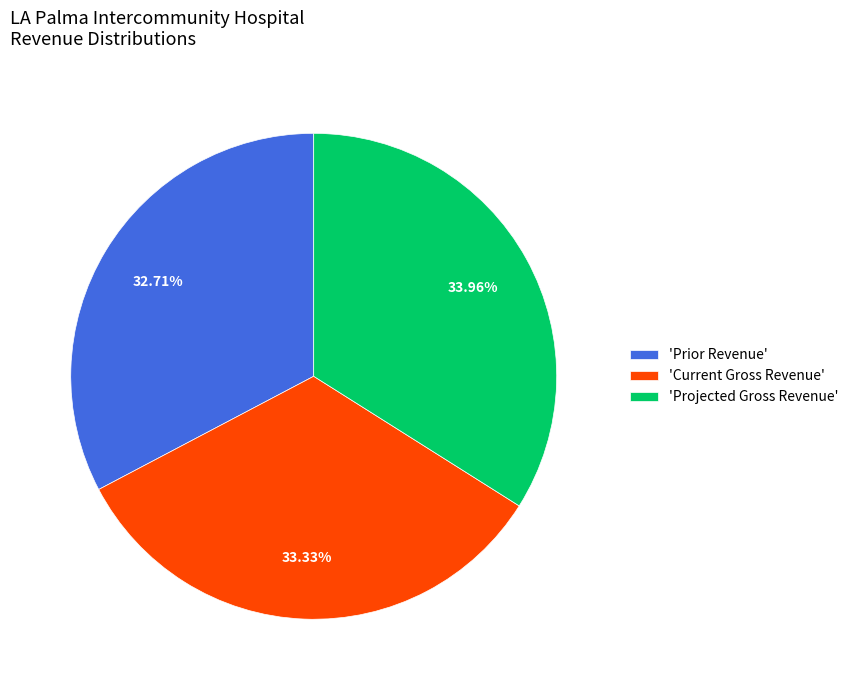

Does any single category account for the majority?

No